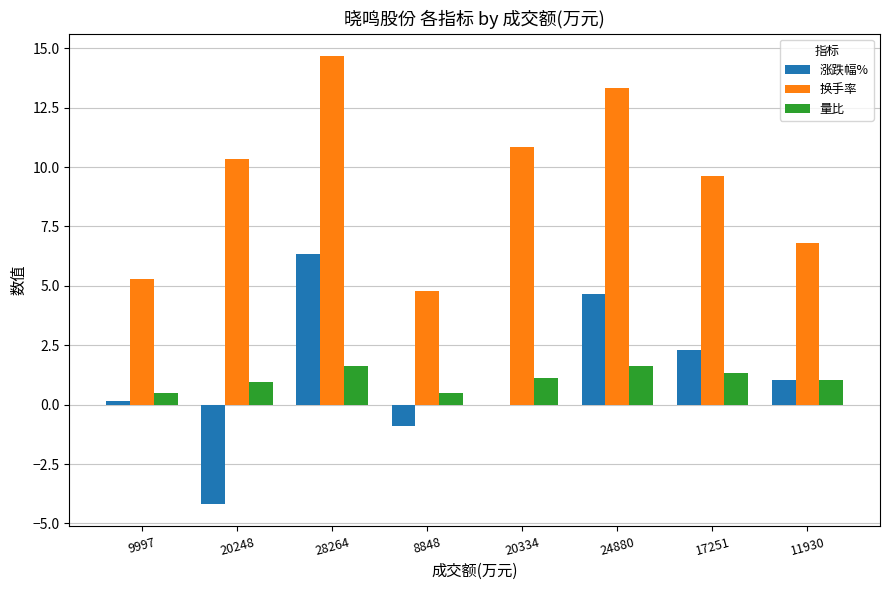

What is the spread (max minus min) of values at 20334?

10.9